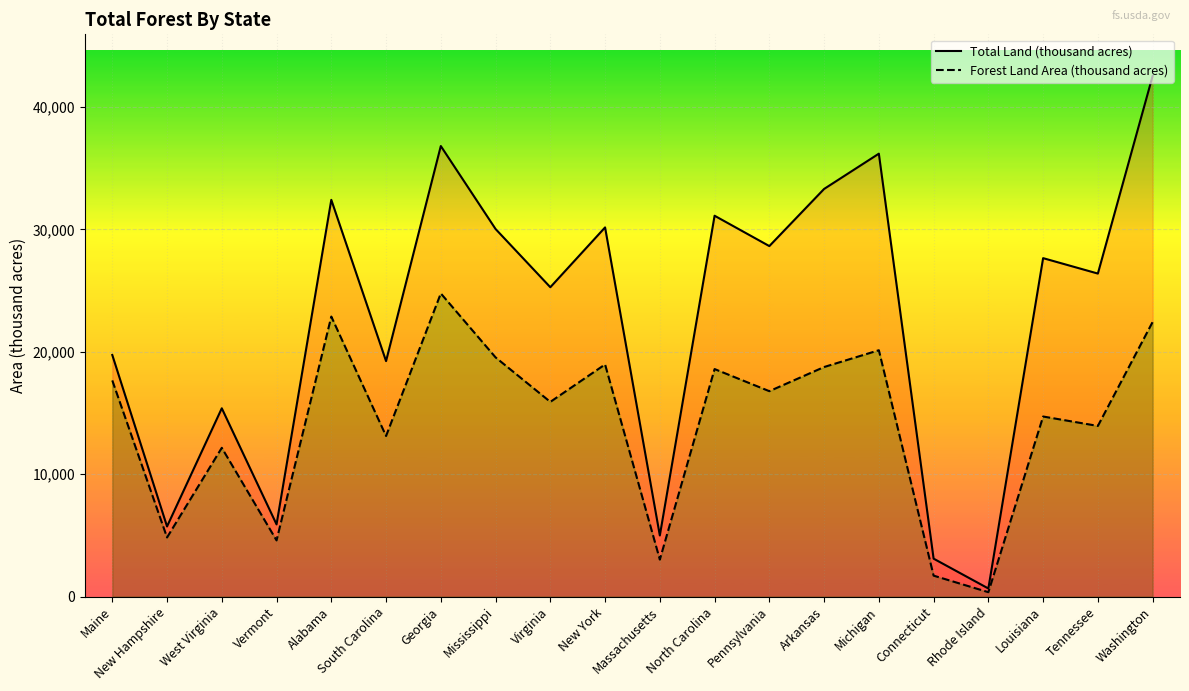

How many interior local peaks does the Total Land (thousand acres) series have?

7